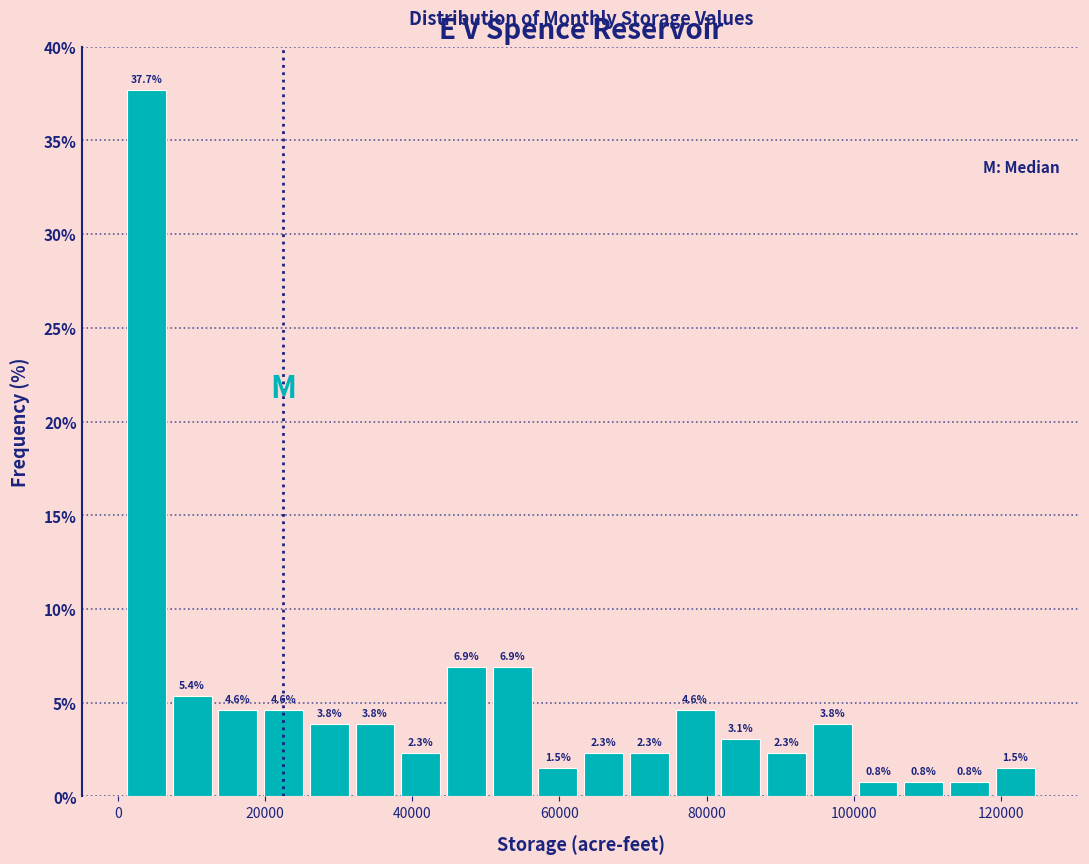

Read against the x-axis, roughly where is the centre of the tallest bar?

4000